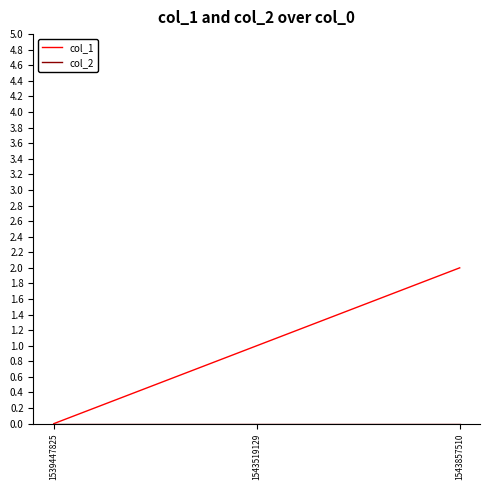

Is it true that col_1 equals 1 at 1543857510?

False